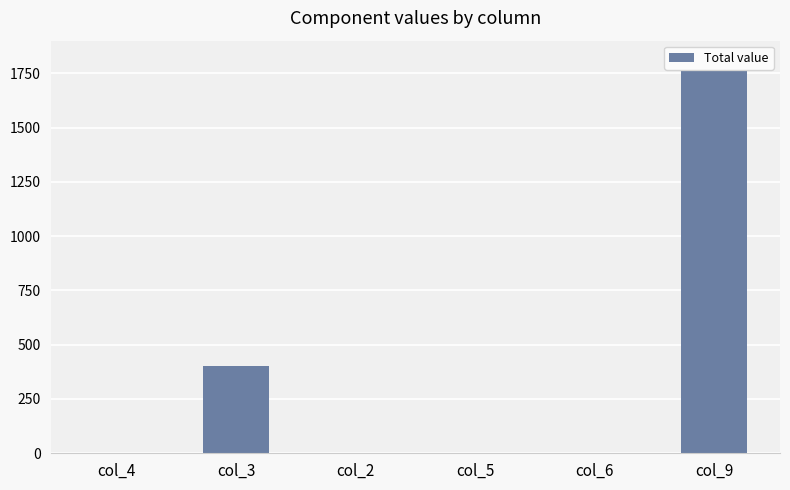

Count the values in the range 0 to 400.

5